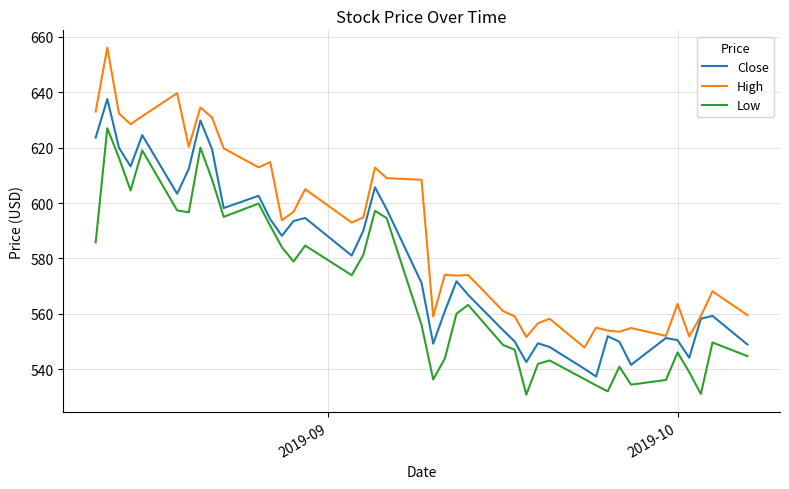

What are all the series names shown in the legend?

Close, High, Low